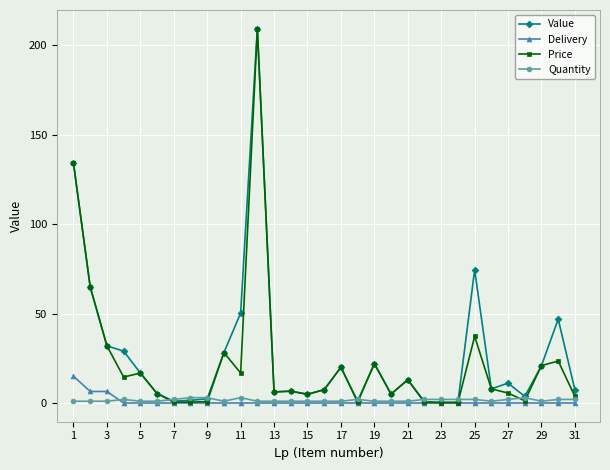

How many lines are shown in the chart?

4